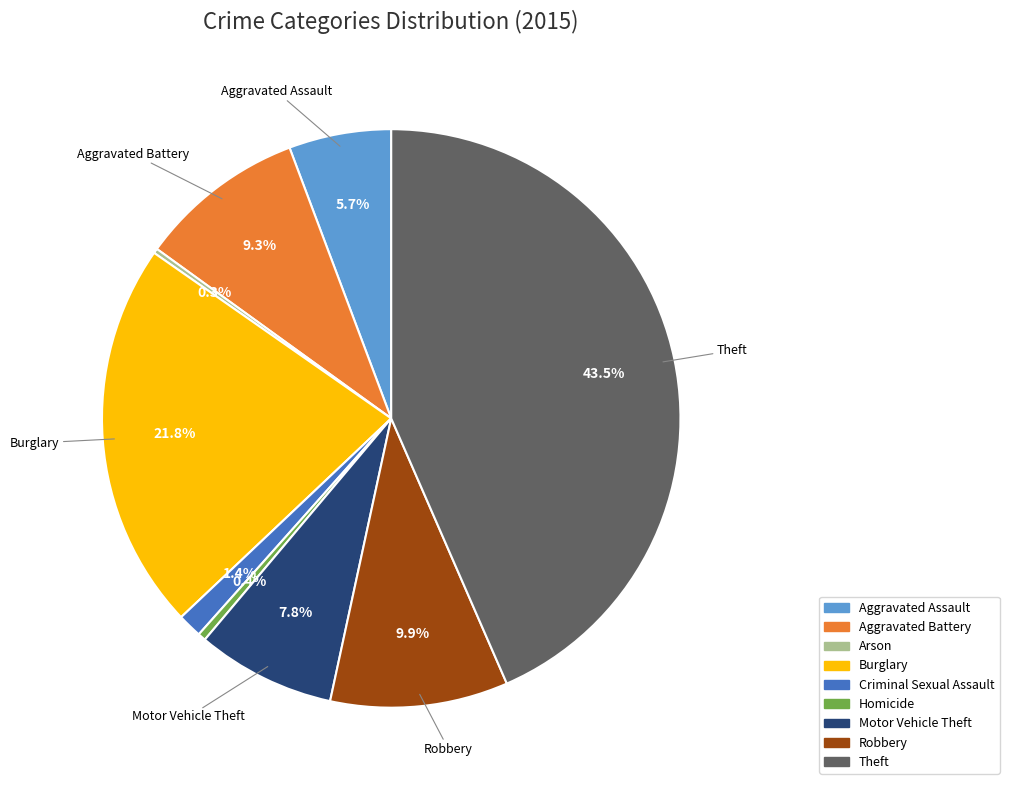

Approximately how many times larger is the value at Criminal Sexual Assault compared to Aggravated Assault?

0.2